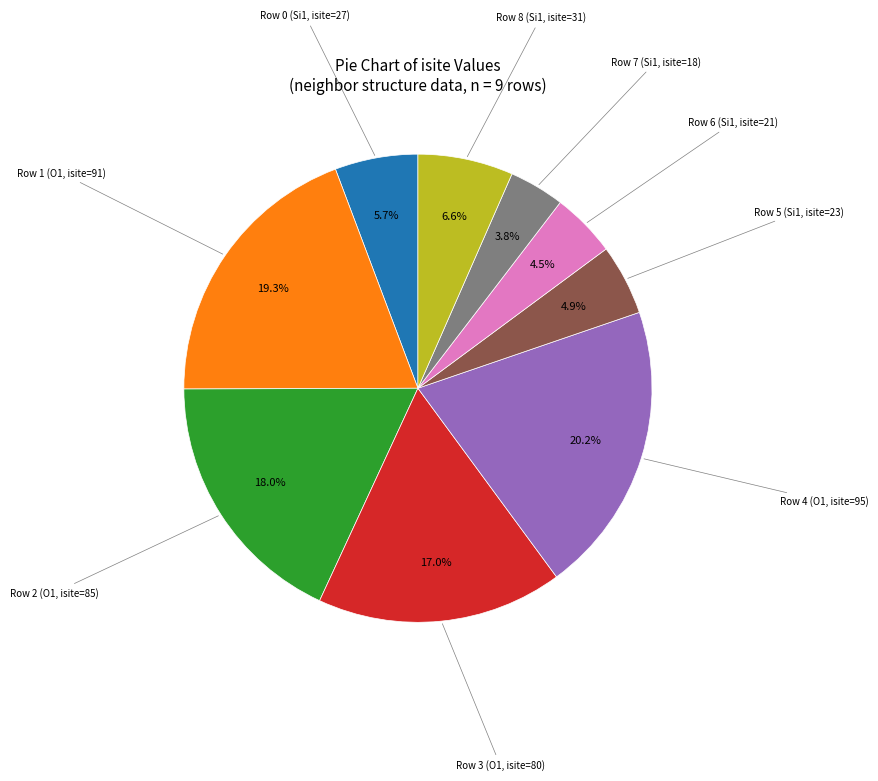

Is there any slice that represents more than half of the pie?

No